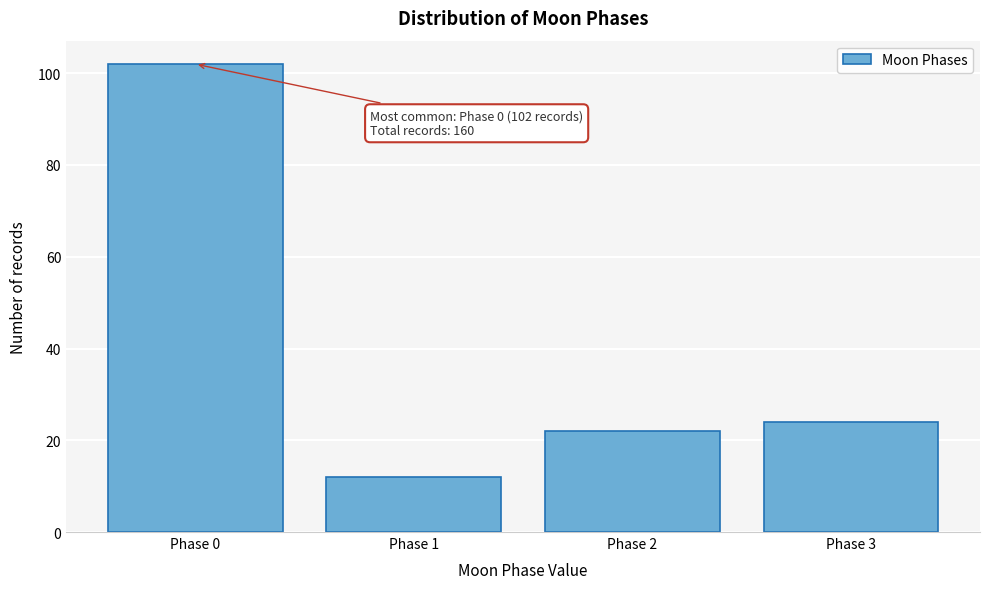

Reading left to right, what are all the values shown in this chart?

102	12	22	24